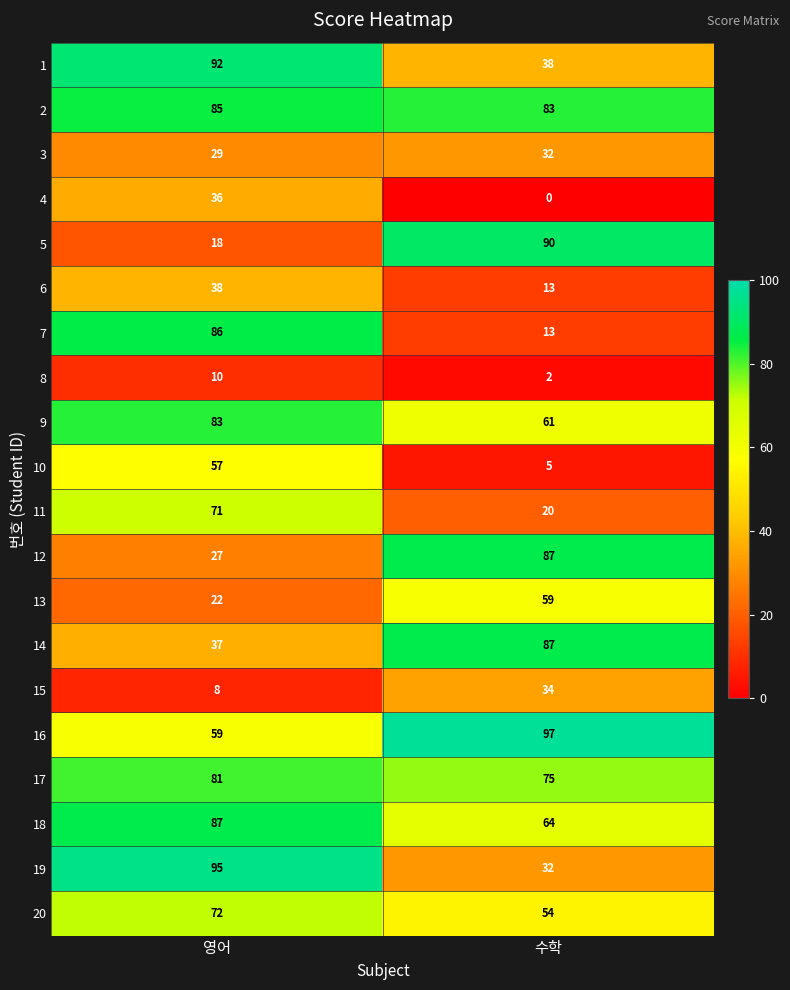

Which category has the lowest value in the 18 series?

수학